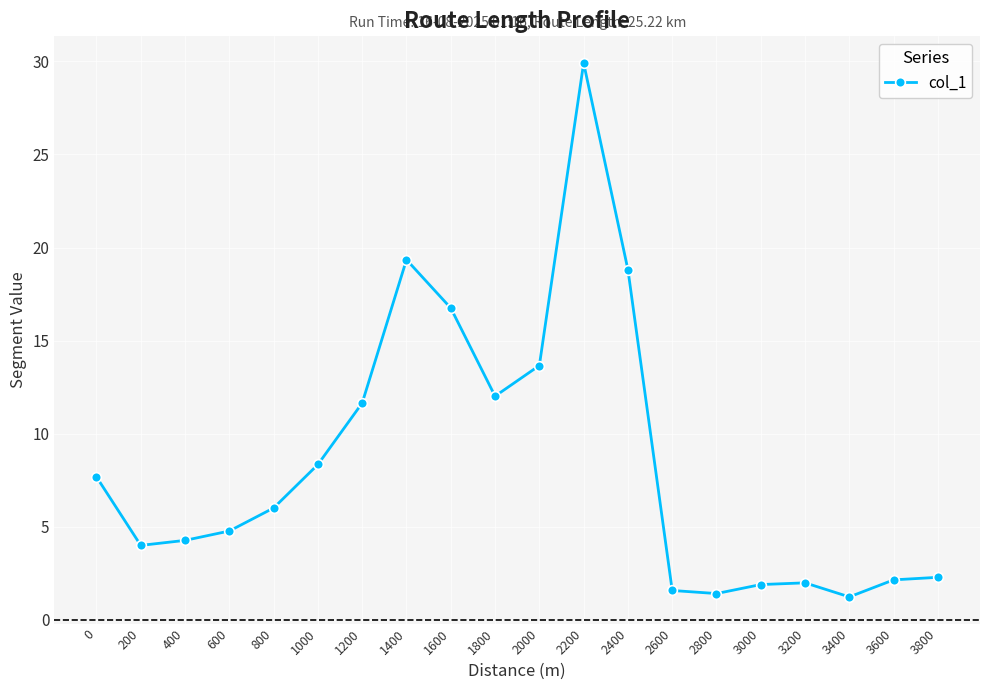

Count the number of values greater than 5.

10